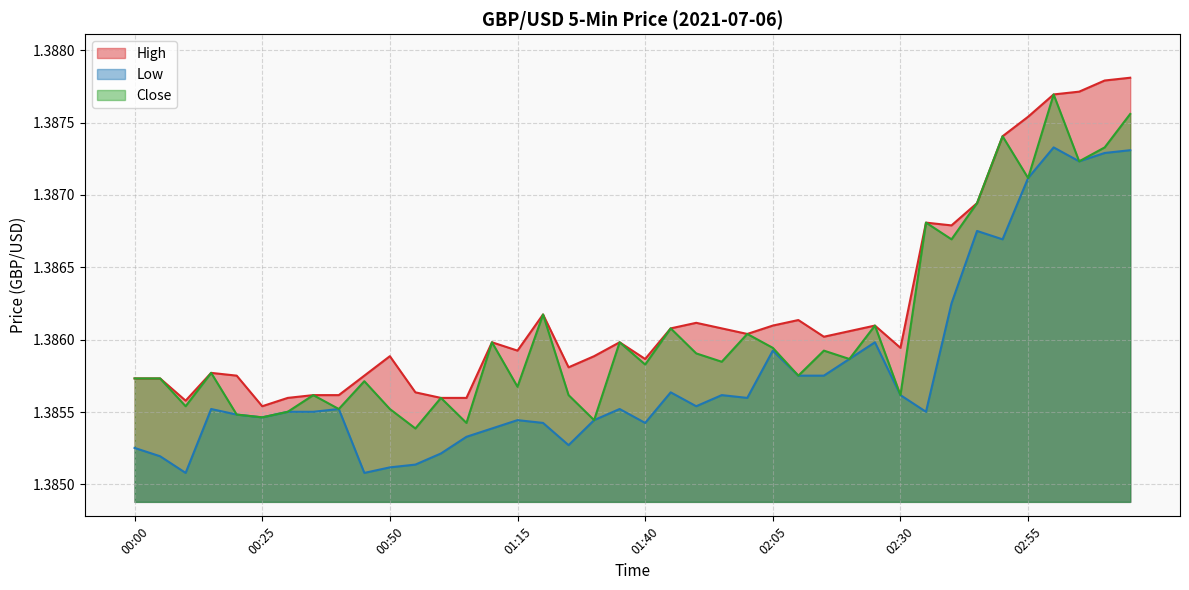

Where is the first local maximum for Low?

00:15